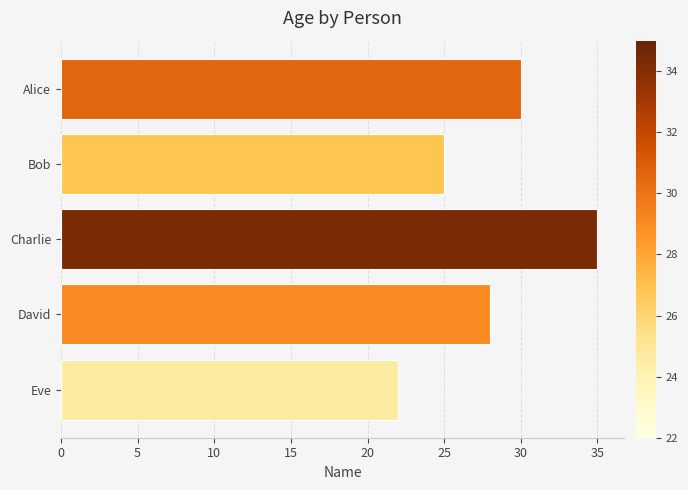

Reading top to bottom, transcribe all the data shown in this chart.

30	25	35	28	22